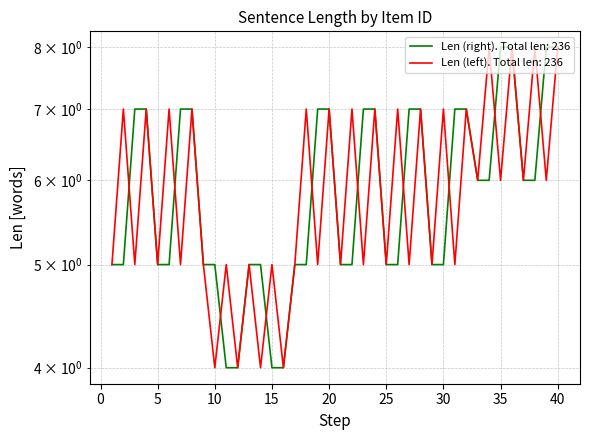

What is the sum of all Len (left) values?

236